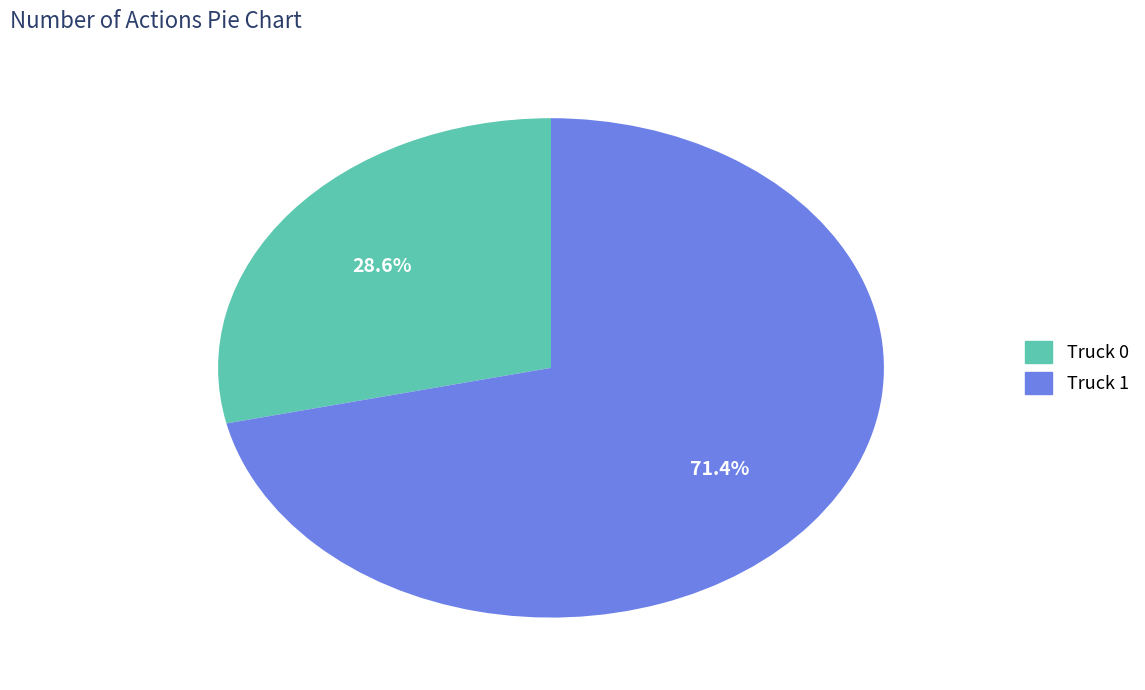

What percentage is the Truck 1 slice, to the nearest percent?

71%